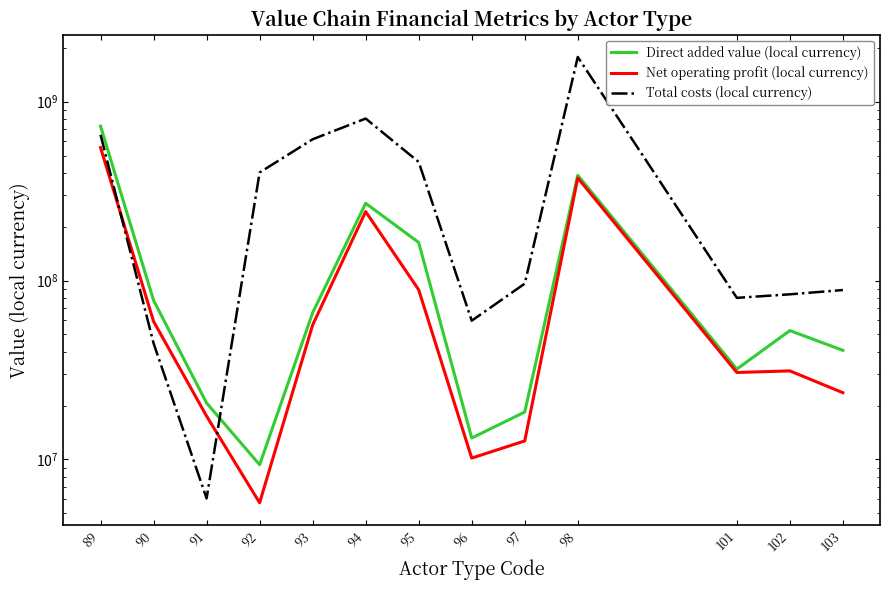

True or false: Direct added value (local currency) and Net operating profit (local currency) cross at least once.

False